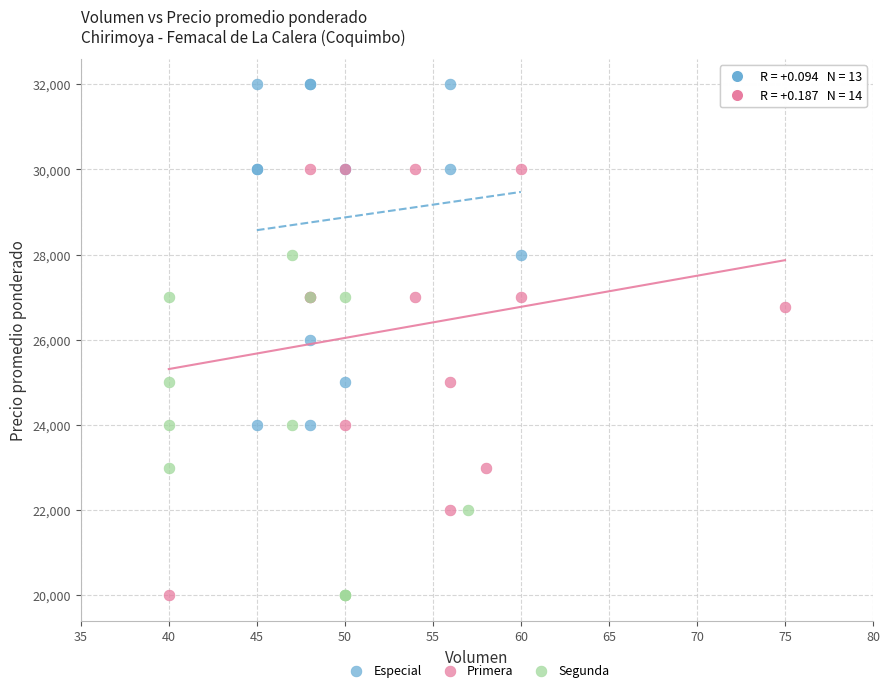

Which series has the largest Y range (max minus min)?

Primera